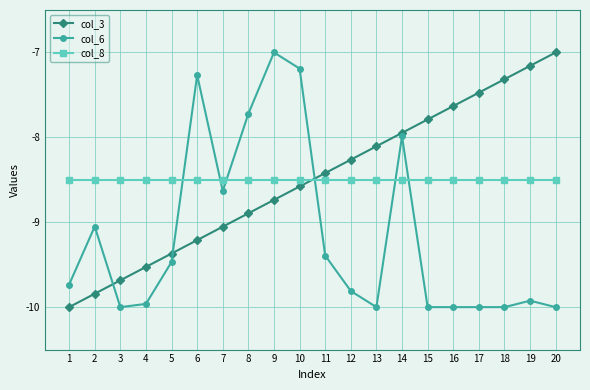

What is the sum of all col_3 values?

-170.0